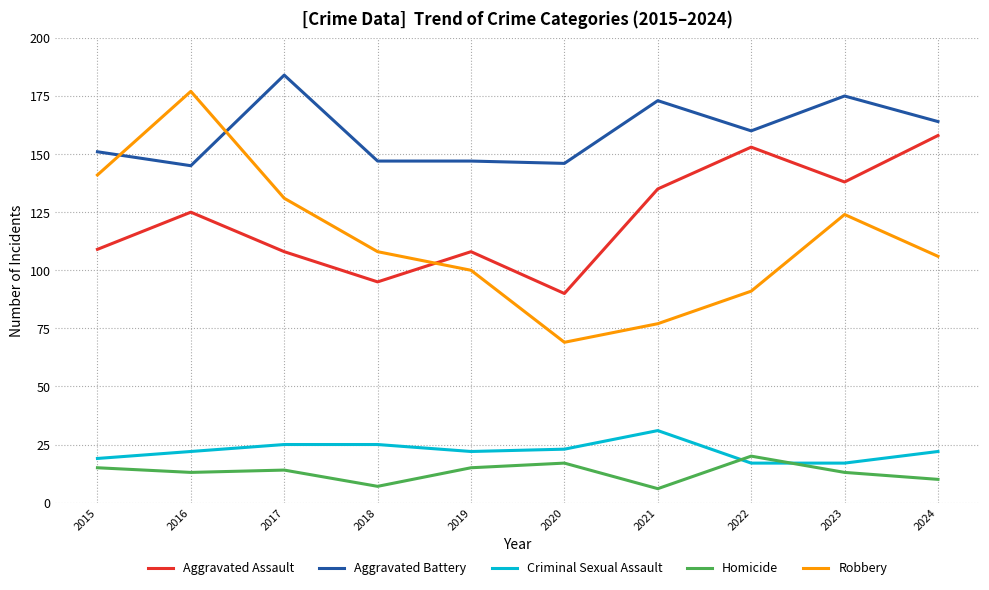

True or false: Aggravated Assault and Aggravated Battery cross at least once.

False